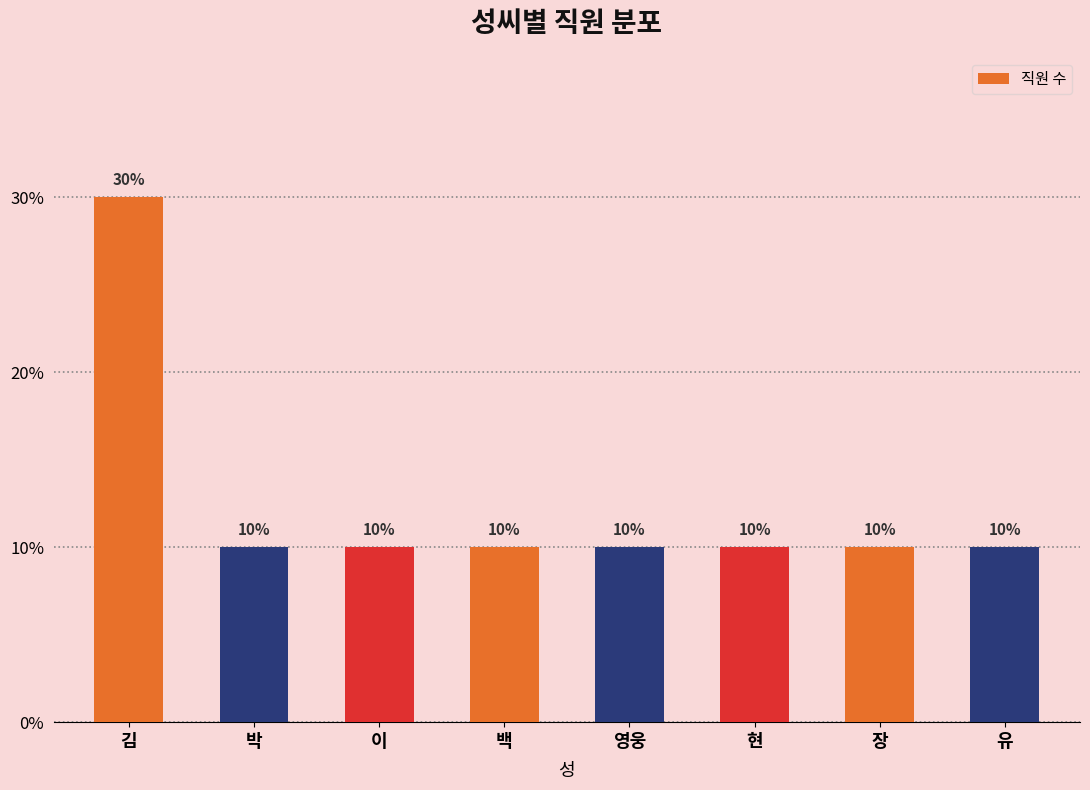

Are the bars horizontal?

No